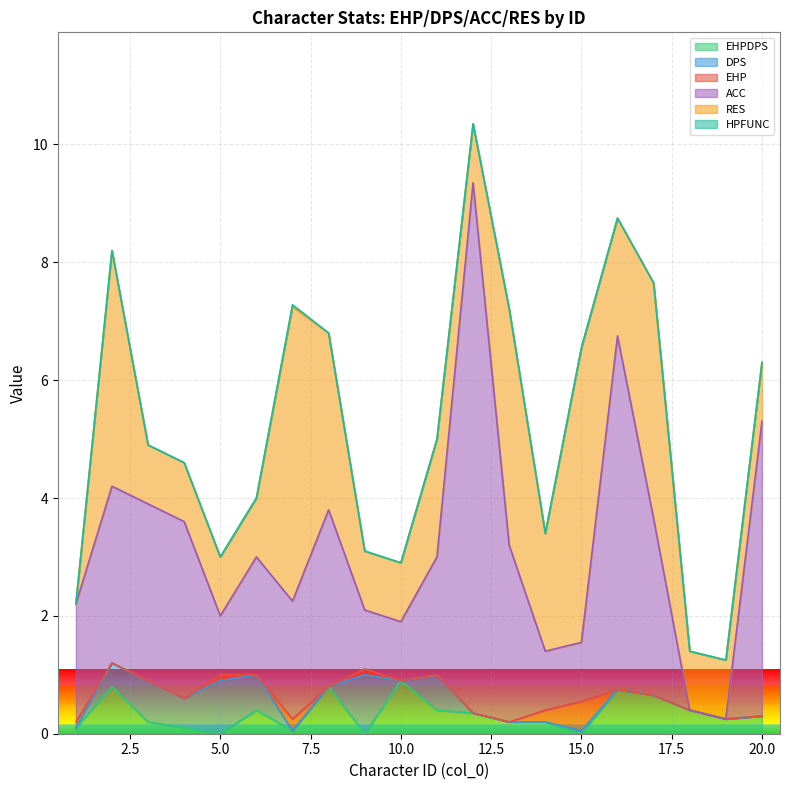

How many lines are shown in the chart?

6